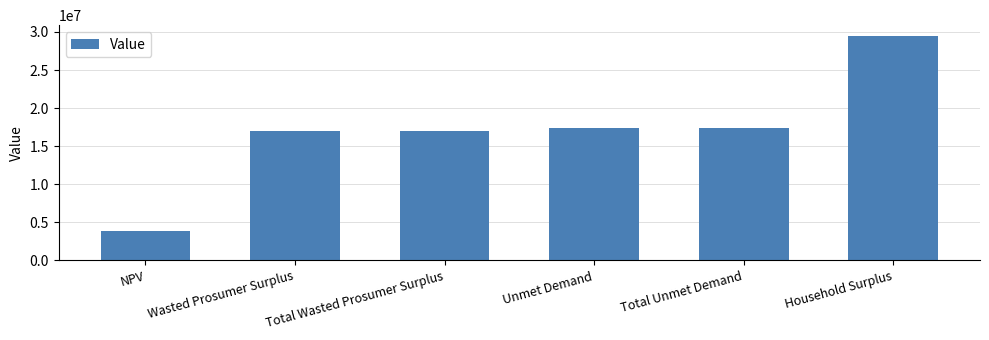

What value does the data have at Wasted Prosumer Surplus?

17051373.4